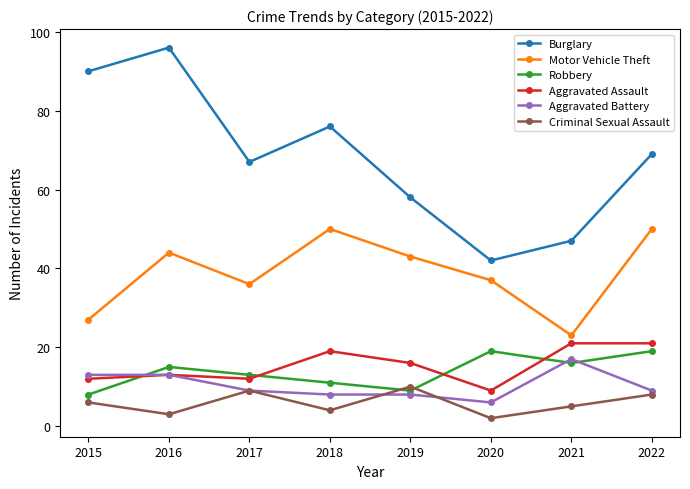

Which series has the largest range (max minus min)?

Burglary